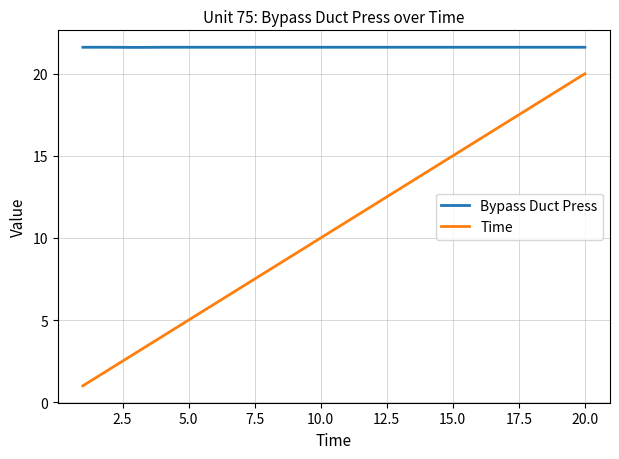

Reading left to right, list all the values displayed in this chart.

Bypass Duct Press: 21.6	21.6	21.6	21.6	21.6	21.6	21.6	21.6	21.6	21.6	21.6	21.6	21.6	21.6	21.6	21.6	21.6	21.6	21.6	21.6
Time: 1.0	2.0	3.0	4.0	5.0	6.0	7.0	8.0	9.0	10.0	11.0	12.0	13.0	14.0	15.0	16.0	17.0	18.0	19.0	20.0